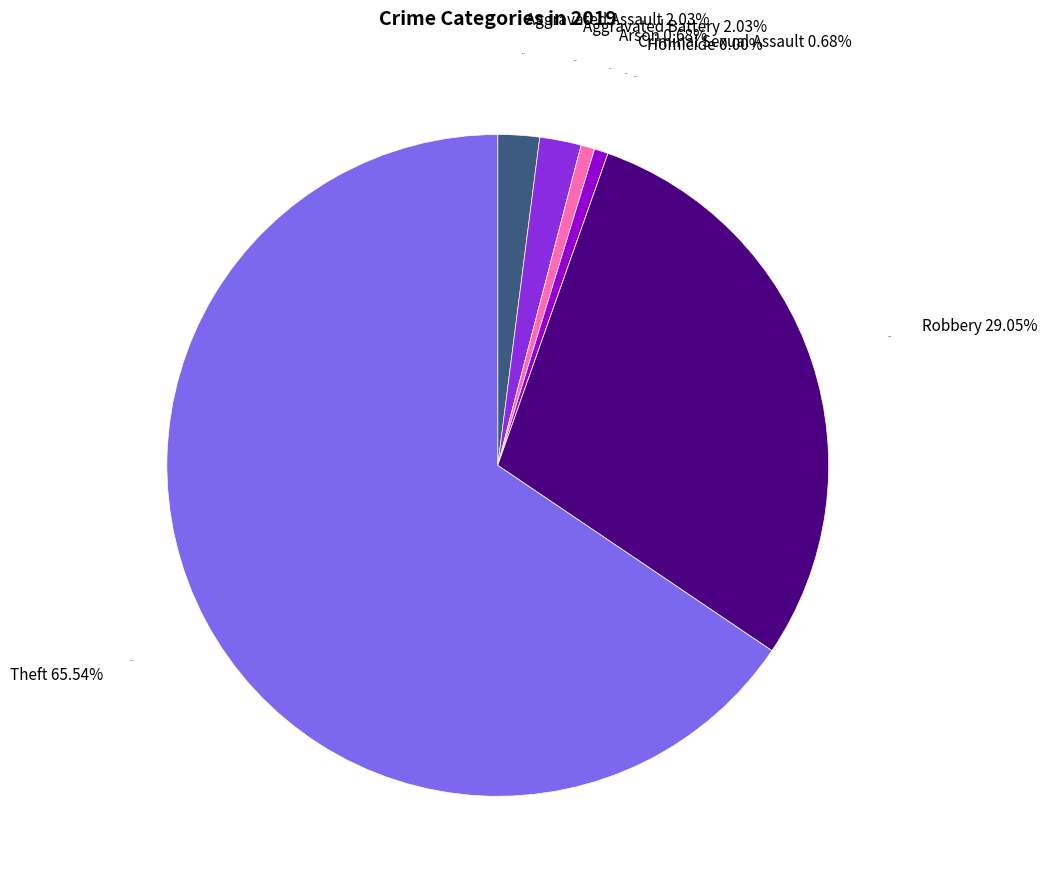

How many segments does this pie chart have?

7